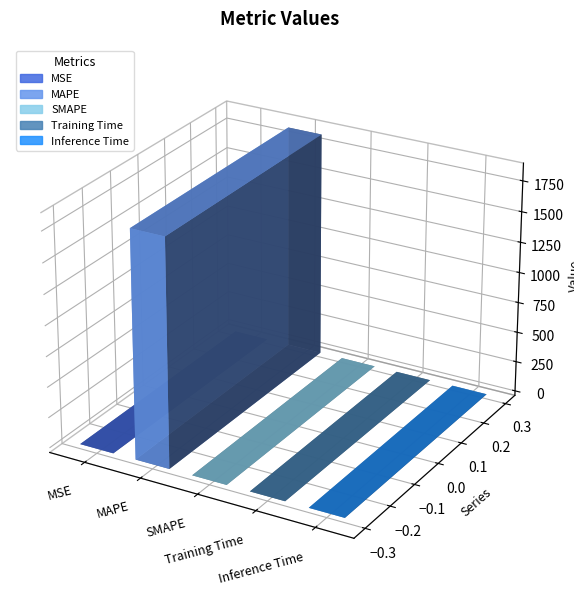

Is it true that the value at MSE is 0.4?

True